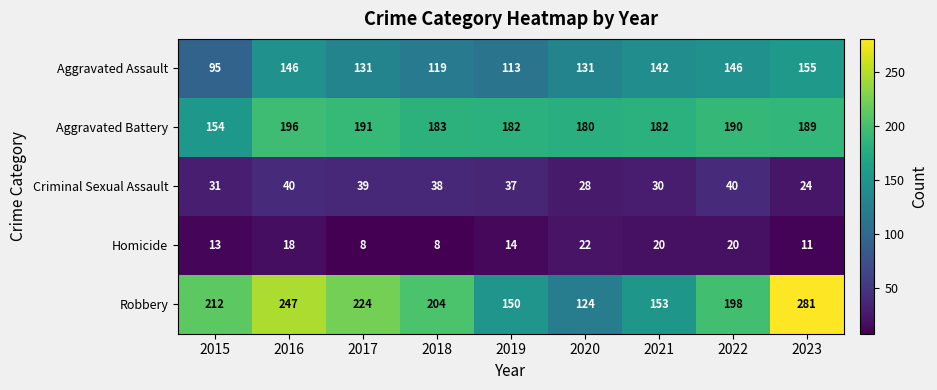

Which series has the largest range (max minus min)?

Robbery